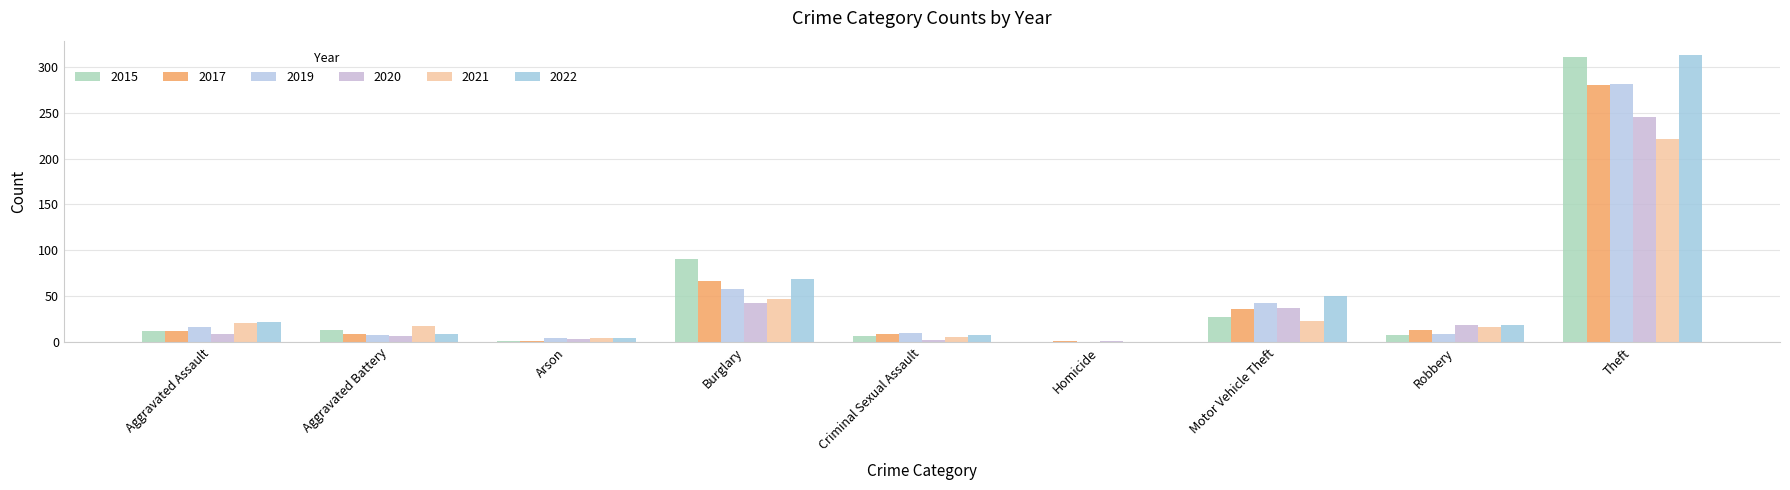

Reading left to right, transcribe all the data shown in this chart.

2015: Aggravated Assault=12	Aggravated Battery=13	Arson=1	Burglary=90	Criminal Sexual Assault=6	Homicide=0	Motor Vehicle Theft=27	Robbery=8	Theft=311
2017: Aggravated Assault=12	Aggravated Battery=9	Arson=1	Burglary=67	Criminal Sexual Assault=9	Homicide=1	Motor Vehicle Theft=36	Robbery=13	Theft=280
2019: Aggravated Assault=16	Aggravated Battery=8	Arson=4	Burglary=58	Criminal Sexual Assault=10	Homicide=0	Motor Vehicle Theft=43	Robbery=9	Theft=281
2020: Aggravated Assault=9	Aggravated Battery=6	Arson=3	Burglary=42	Criminal Sexual Assault=2	Homicide=1	Motor Vehicle Theft=37	Robbery=19	Theft=245
2021: Aggravated Assault=21	Aggravated Battery=17	Arson=4	Burglary=47	Criminal Sexual Assault=5	Homicide=0	Motor Vehicle Theft=23	Robbery=16	Theft=221
2022: Aggravated Assault=22	Aggravated Battery=9	Arson=4	Burglary=69	Criminal Sexual Assault=8	Homicide=0	Motor Vehicle Theft=50	Robbery=19	Theft=313